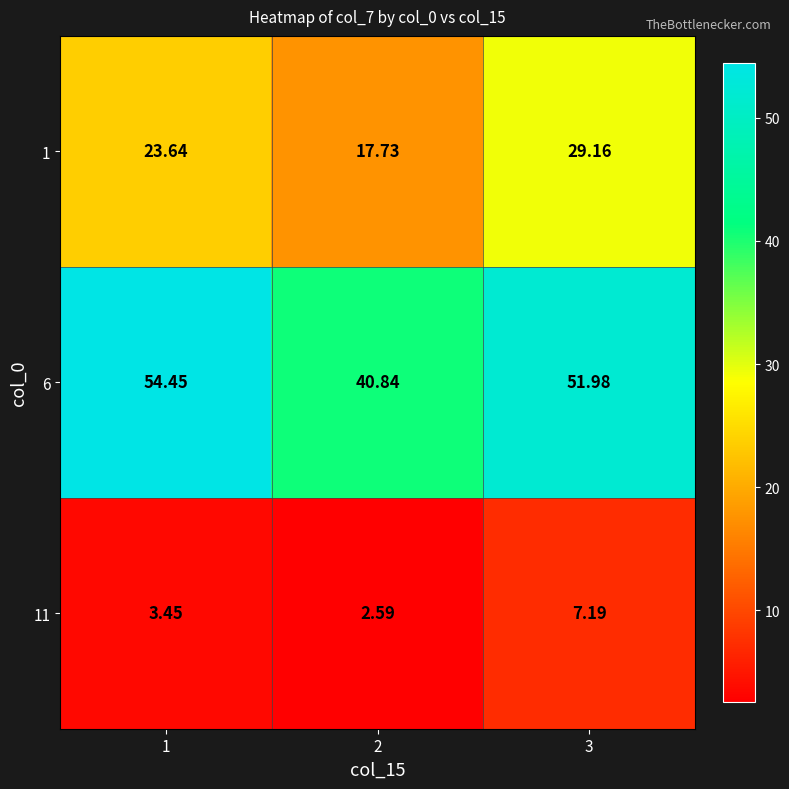

List the series in order of their peak value, highest first.

6, 1, 11